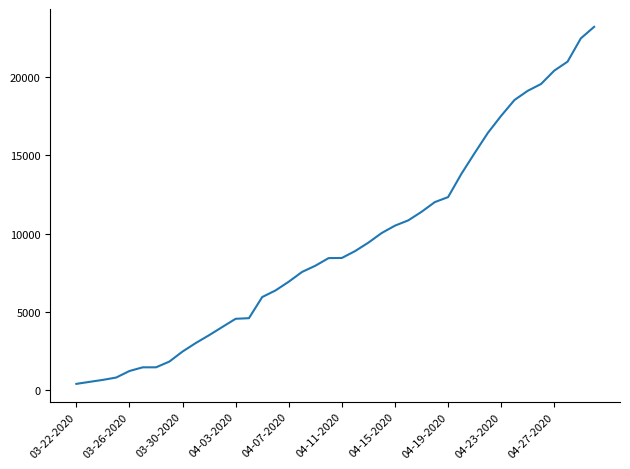

What is the greatest value displayed?

23220